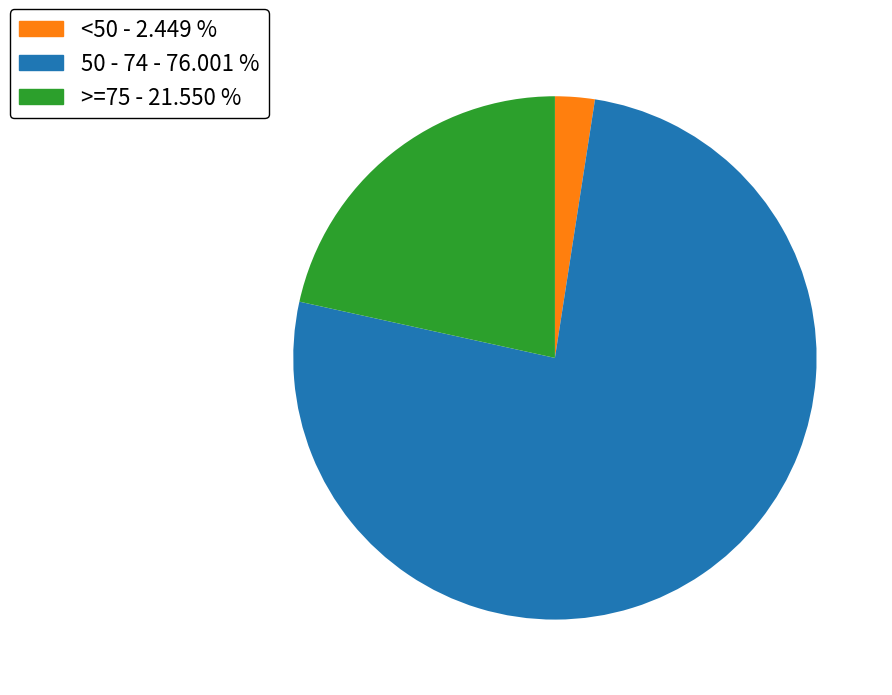

Is there any slice that represents more than half of the pie?

Yes